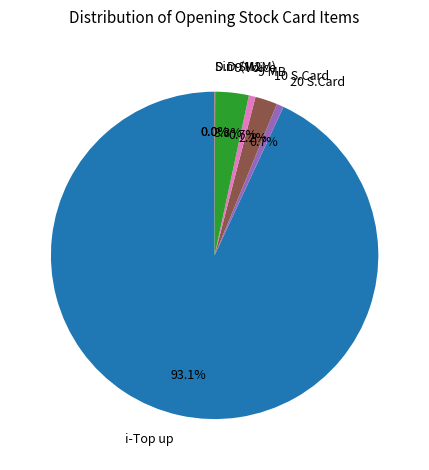

To the nearest percent, what is the difference between the largest and smallest slice percentages?

93%